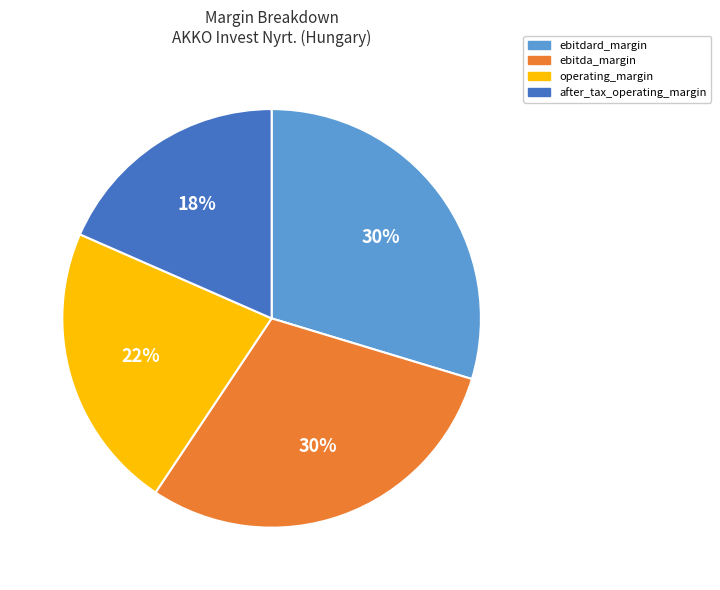

Which category has the smallest portion of the pie?

after_tax_operating_margin